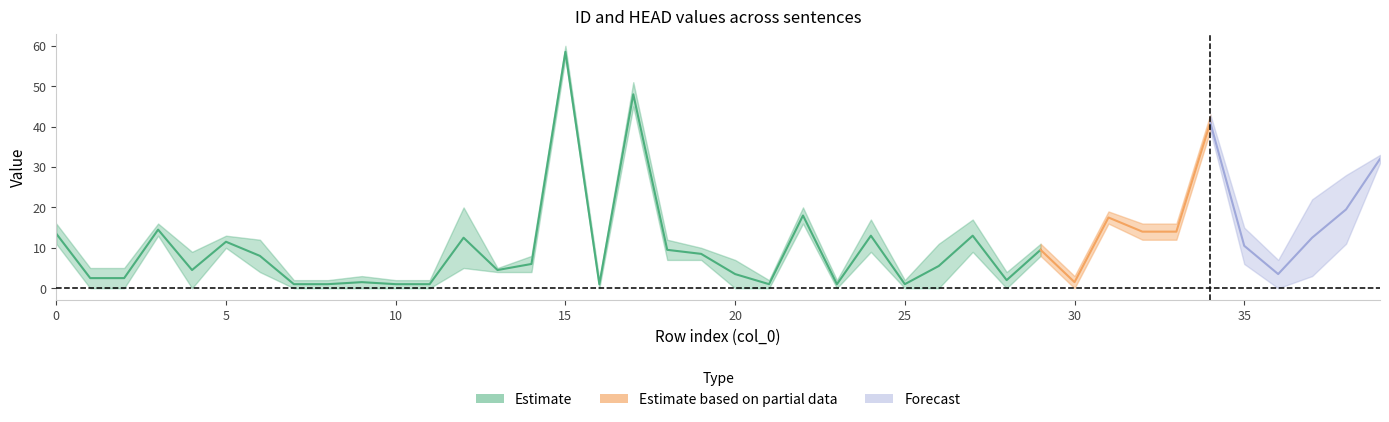

What is the average value of the HEAD series?

9